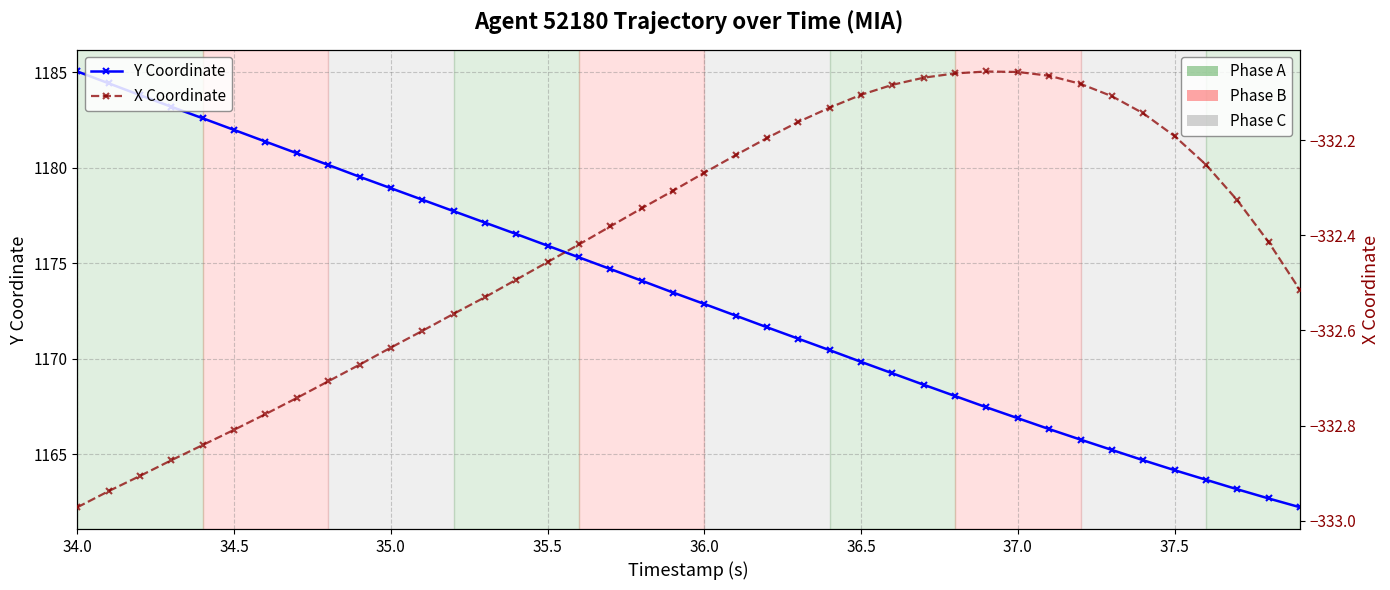

Reading left to right, extract all data points from this chart.

Y Coordinate: 1185.0	1184.4	1183.8	1183.2	1182.6	1182.0	1181.4	1180.8	1180.1	1179.5	1178.9	1178.3	1177.7	1177.1	1176.5	1175.9	1175.3	1174.7	1174.1	1173.5	1172.9	1172.2	1171.6	1171.0	1170.4	1169.8	1169.2	1168.6	1168.0	1167.5	1166.9	1166.3	1165.8	1165.2	1164.7	1164.2	1163.7	1163.2	1162.7	1162.2
X Coordinate: -333.0	-332.9	-332.9	-332.9	-332.8	-332.8	-332.8	-332.7	-332.7	-332.7	-332.6	-332.6	-332.6	-332.5	-332.5	-332.5	-332.4	-332.4	-332.3	-332.3	-332.3	-332.2	-332.2	-332.2	-332.1	-332.1	-332.1	-332.1	-332.1	-332.1	-332.1	-332.1	-332.1	-332.1	-332.1	-332.2	-332.3	-332.3	-332.4	-332.5